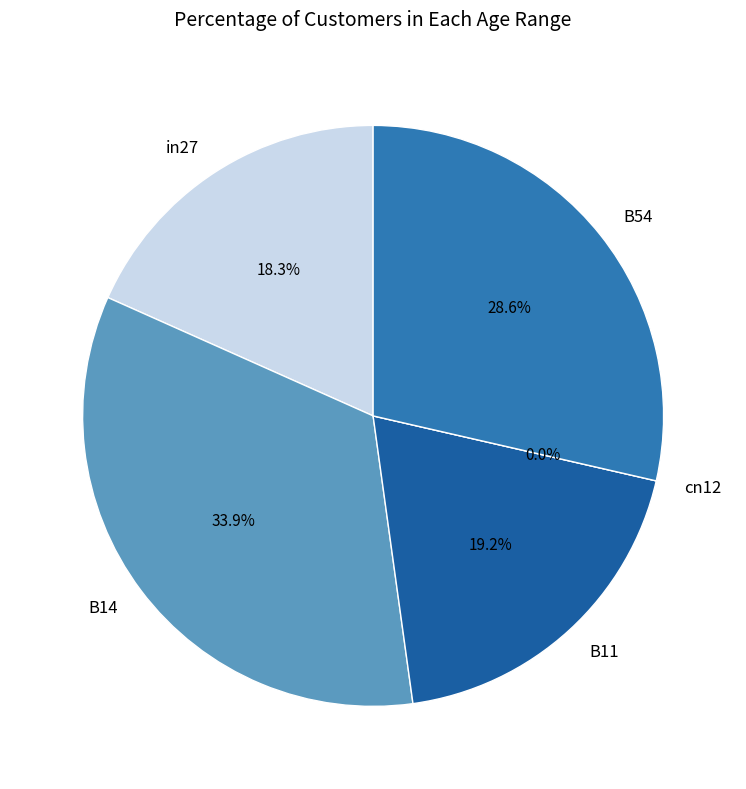

Rank the categories by value from lowest to highest.

cn12, in27, B11, B54, B14